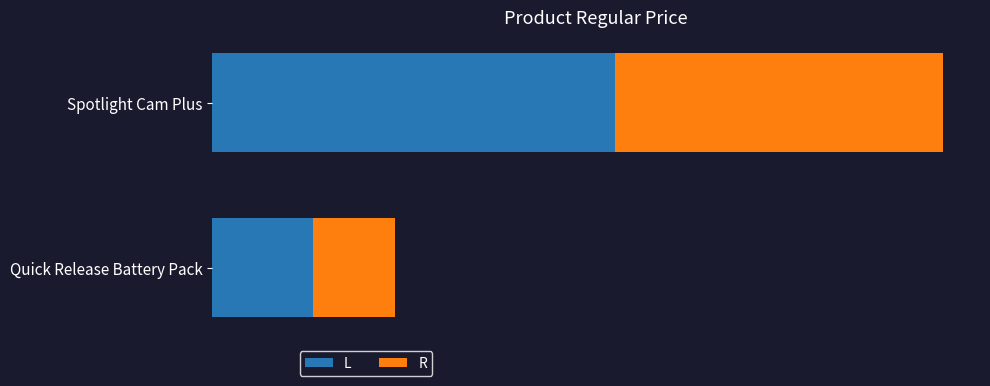

What are all the series names shown in the legend?

L, R